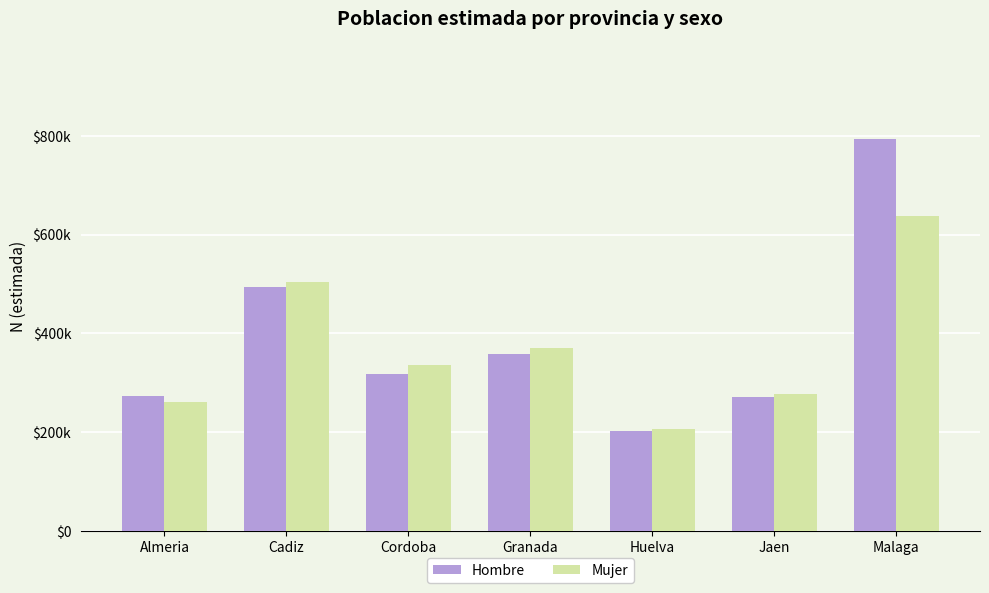

Reading left to right, extract all data points from this chart.

Hombre: 273010	493075	318846	358671	203308	270811	792877
Mujer: 260838	503949	335412	371456	207668	278144	638432